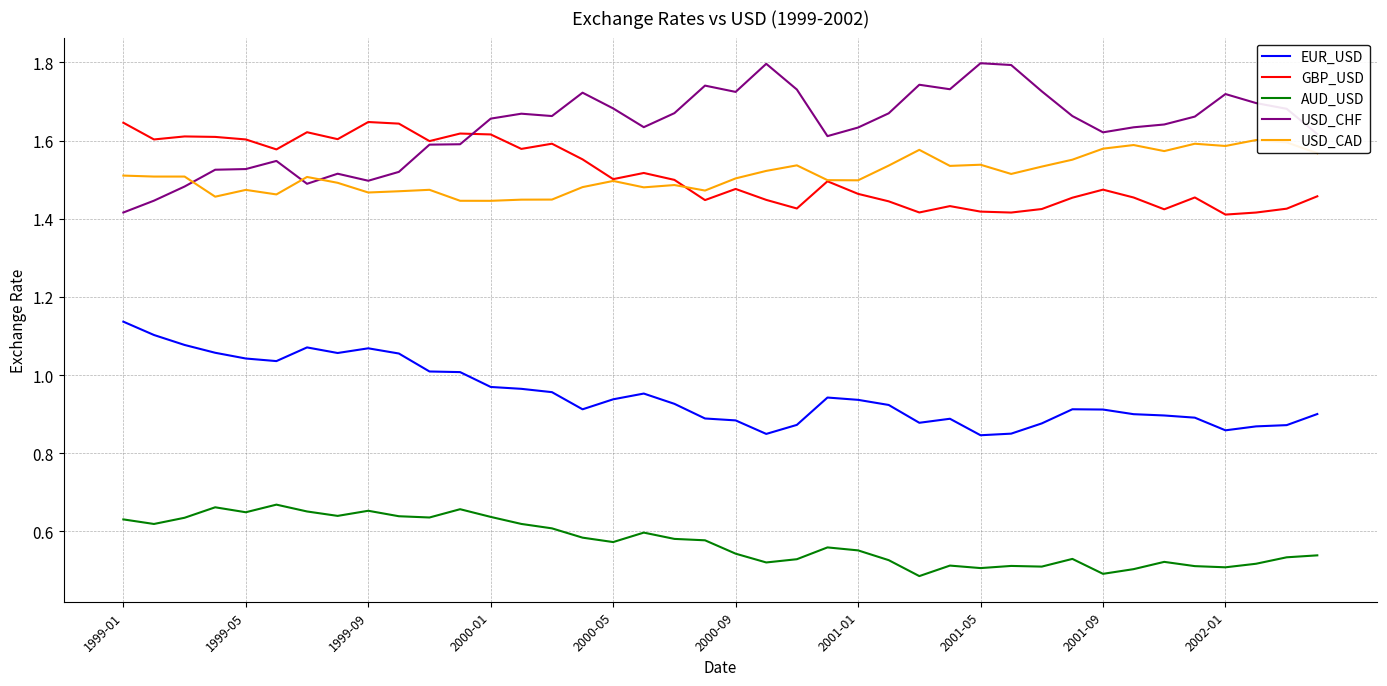

True or false: USD_CAD and EUR_USD cross at least once.

False